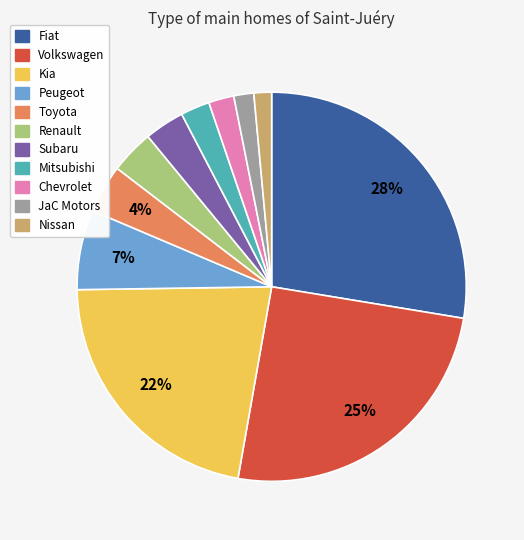

How many slices are in this pie chart?

11